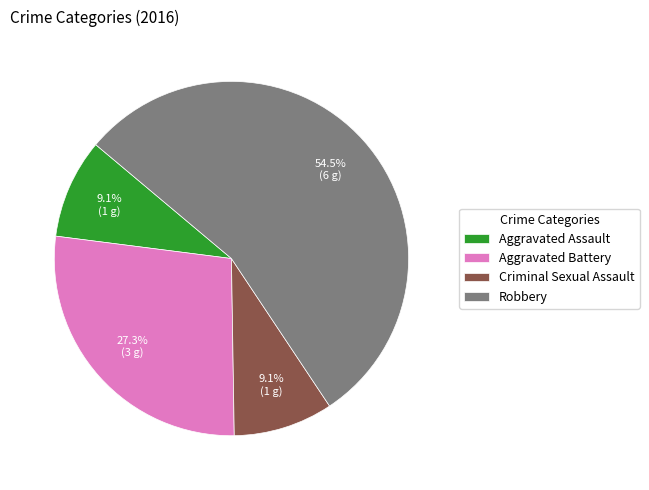

Which slice represents more than half of the pie?

Robbery